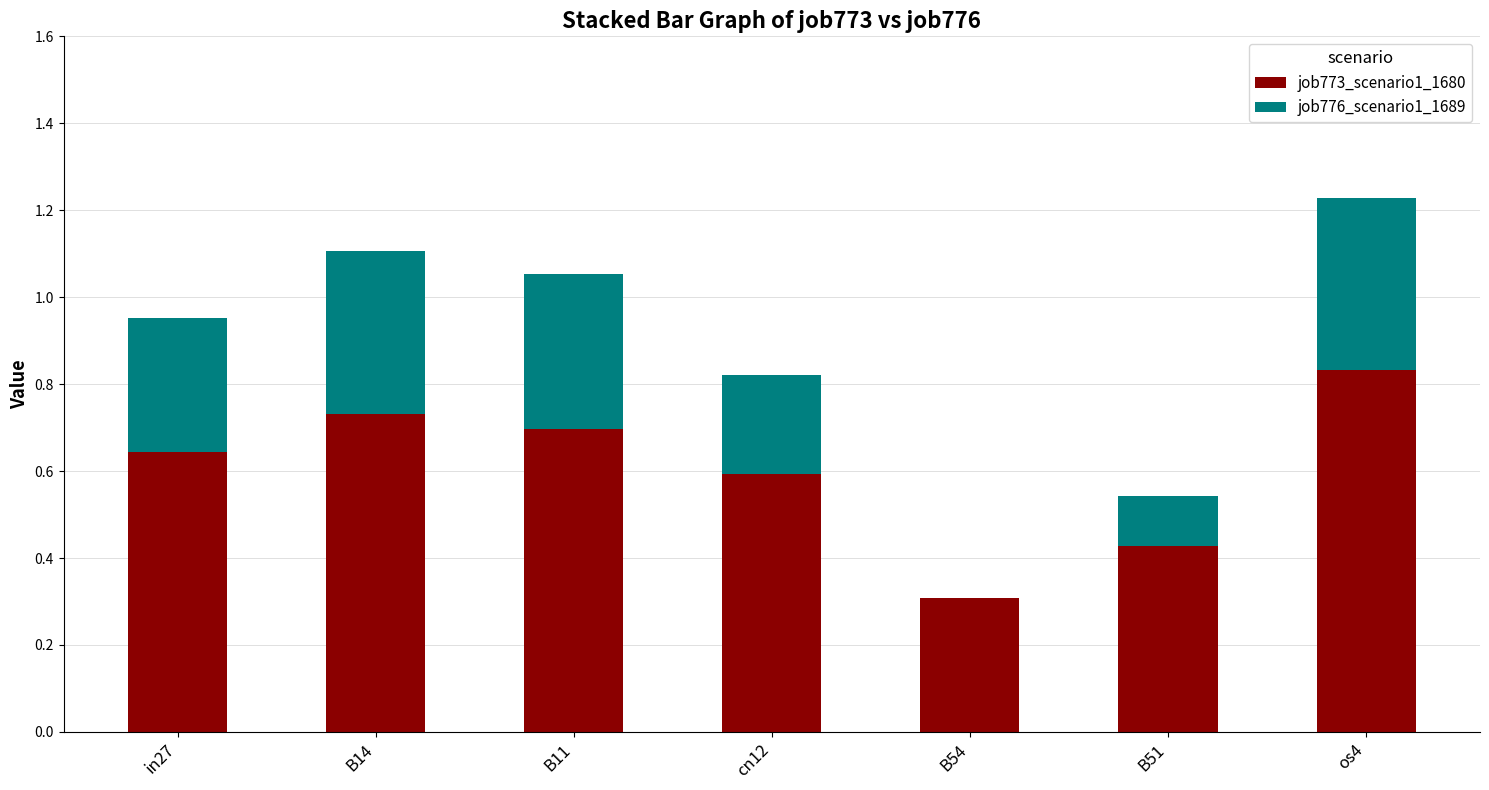

What is the sum of all job773_scenario1_1680 values?

4.2